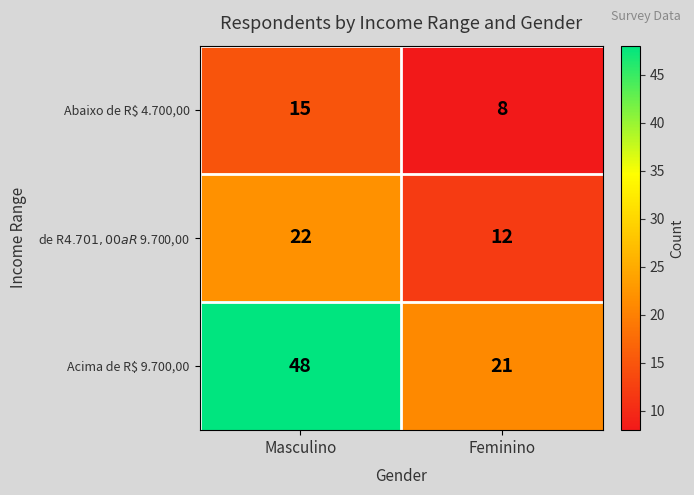

At which label does Abaixo de R$ 4.700,00 reach its minimum?

Feminino